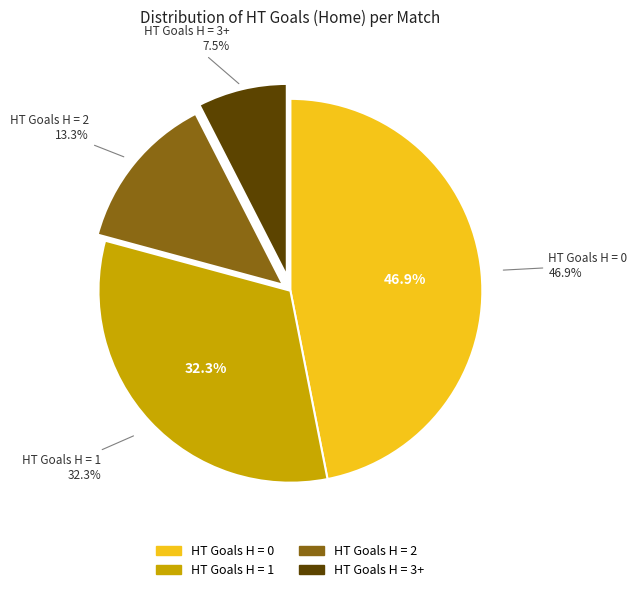

To the nearest percent, what is the average slice percentage?

25%